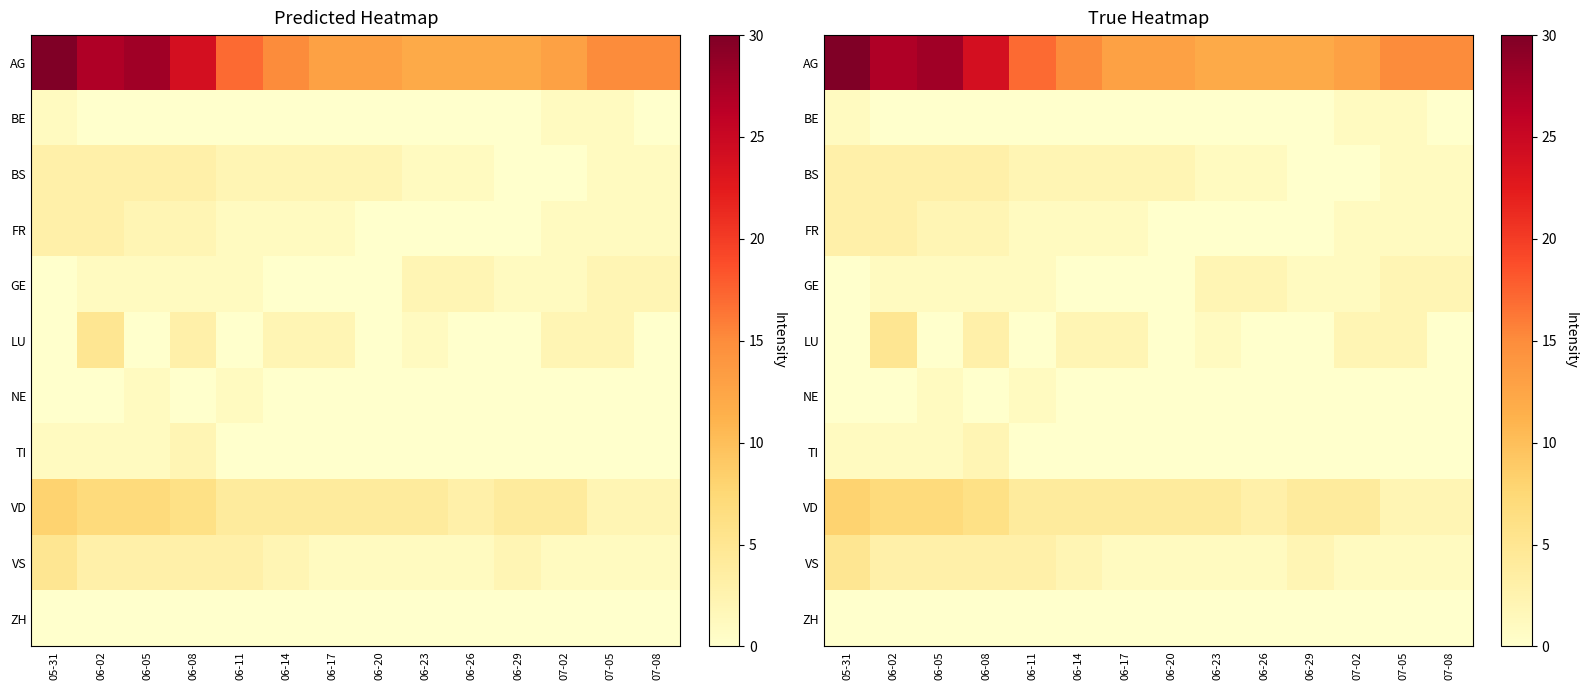

At how many categories does at least one series exceed 7?

14